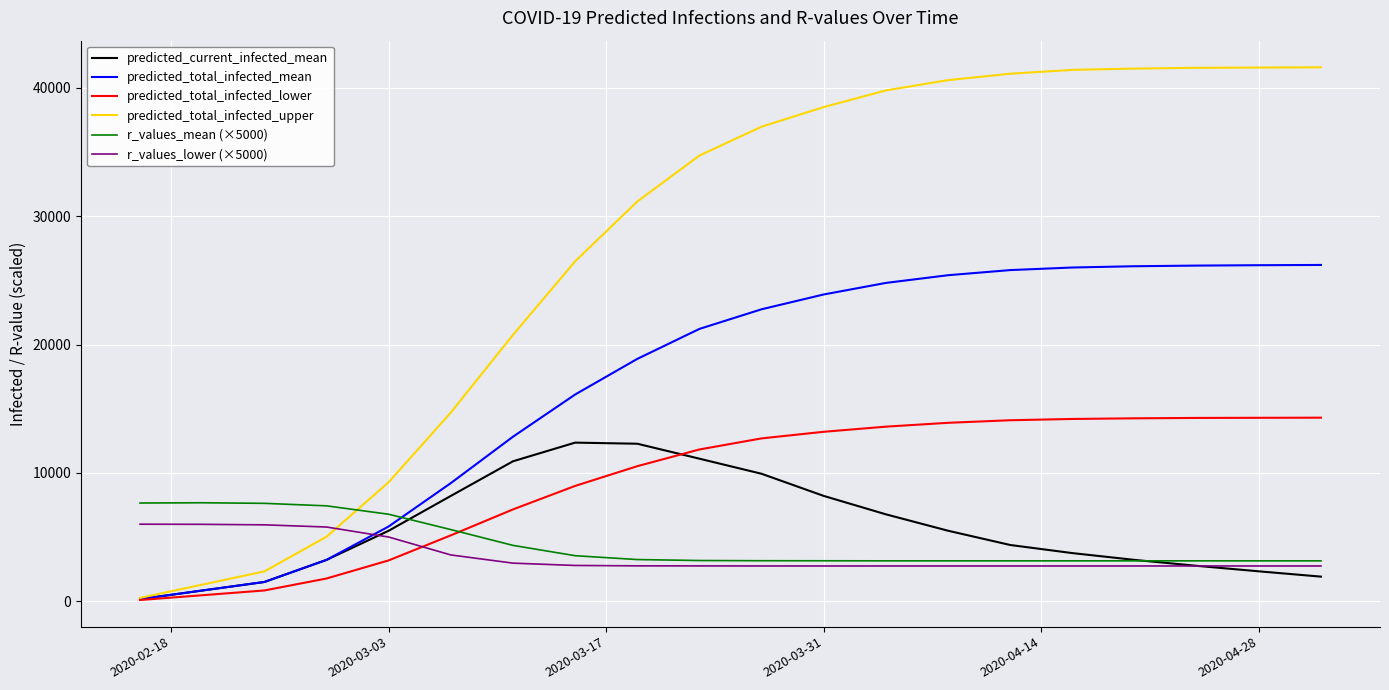

Which series has the widest spread of values?

predicted_total_infected_upper